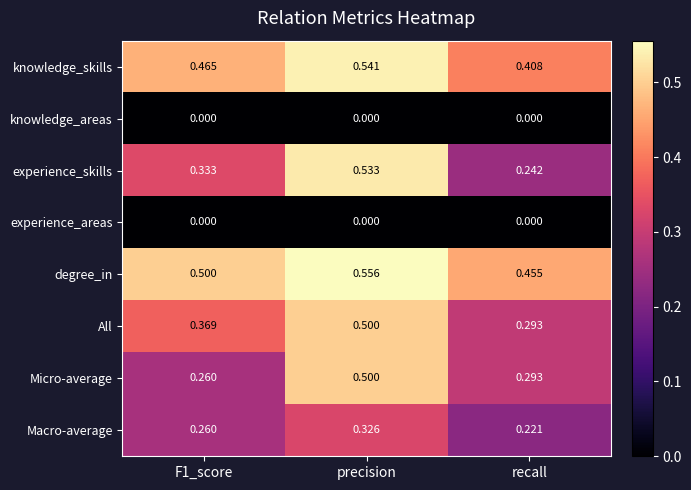

Which label corresponds to the largest value in the chart?

precision